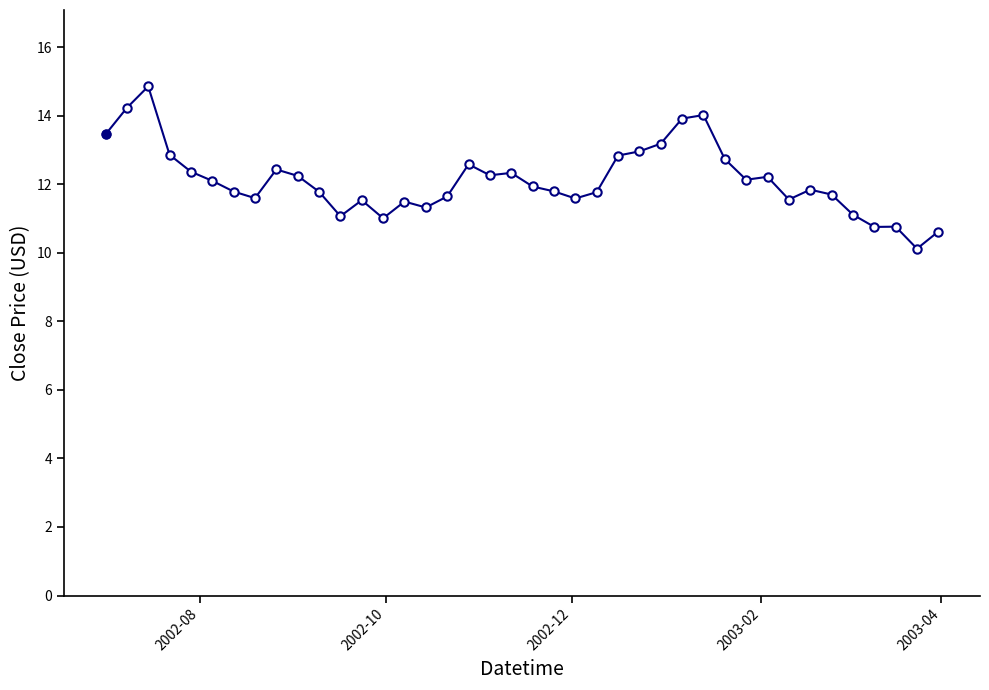

What is the value of the 38th point from the left?

10.8